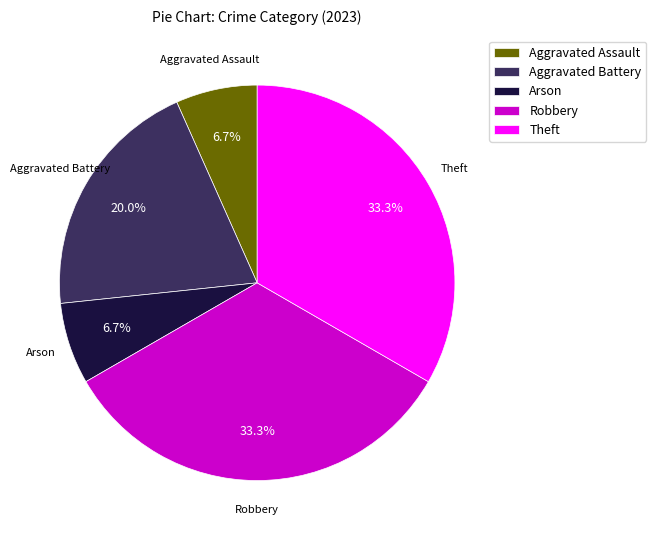

Approximately how many times larger is the value at Aggravated Battery compared to Robbery?

0.6